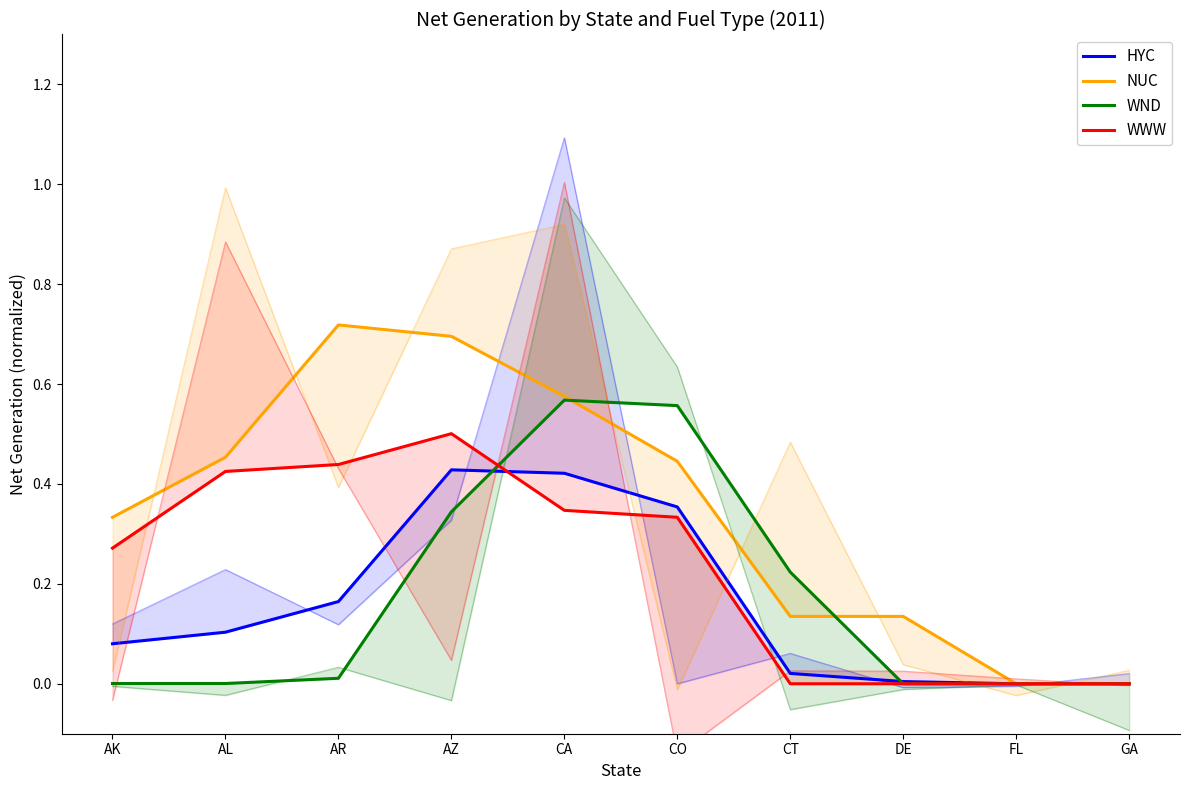

List the series in order of their peak value, lowest first.

HYC, WWW, WND, NUC